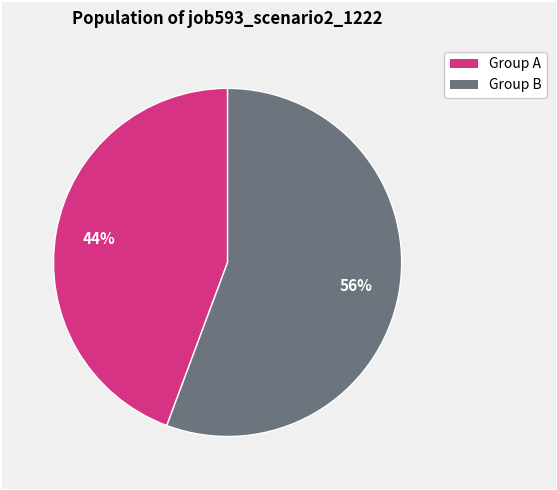

To the nearest percent, what is the average slice percentage?

50%